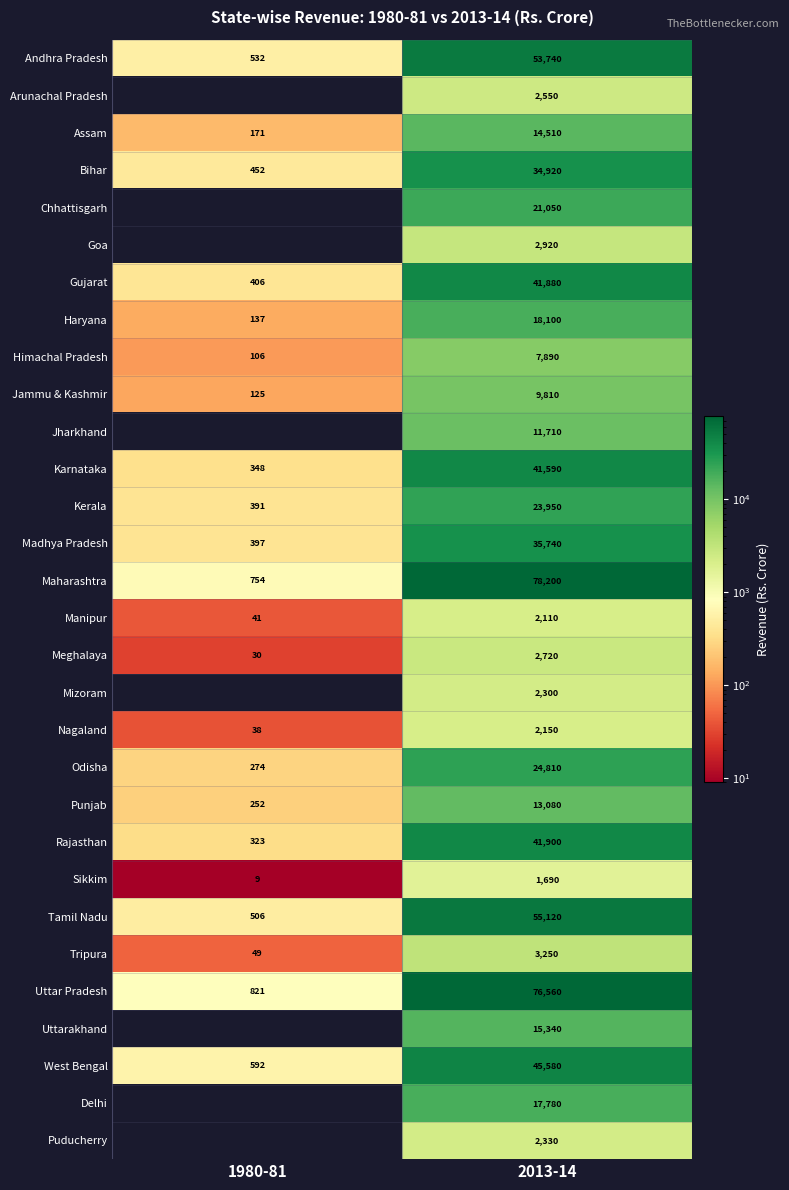

What is the spread (max minus min) of values at 1980-81?

812.0